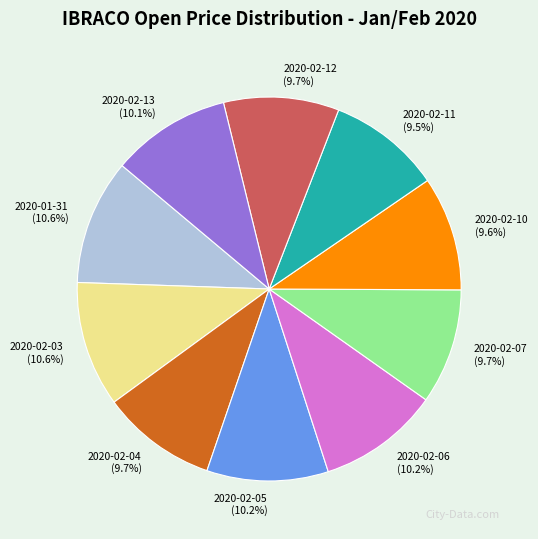

Between 2020-02-05 and 2020-02-12, which is larger?

2020-02-05